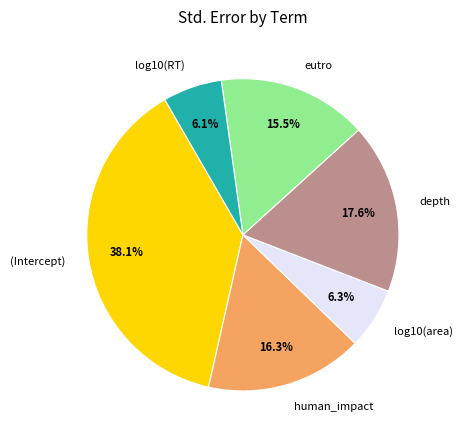

Is it true that (Intercept) is 38% of the pie?

True